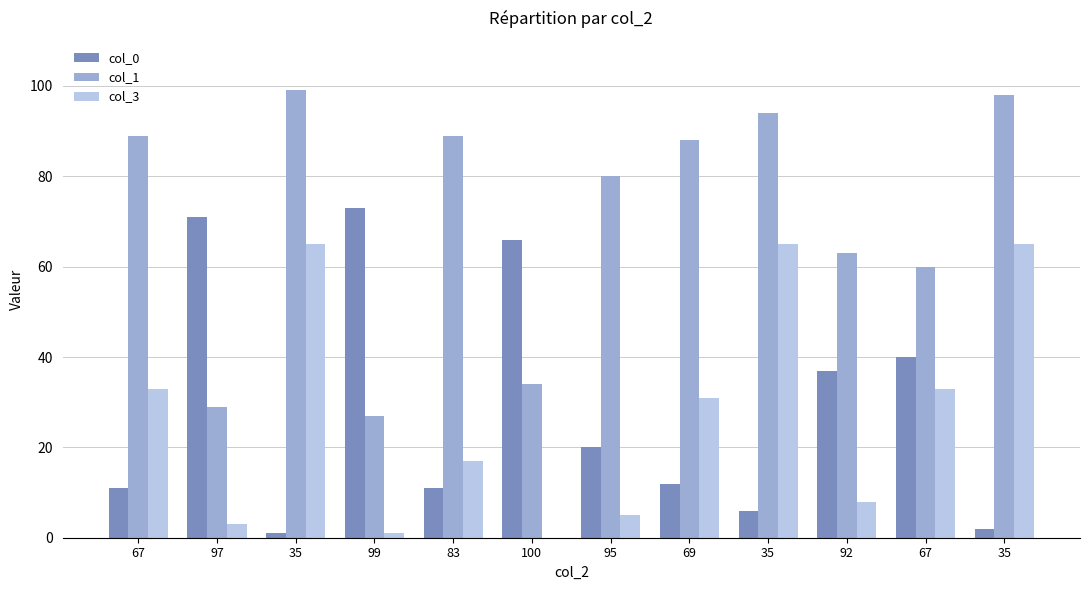

How many distinct data groups are displayed?

3